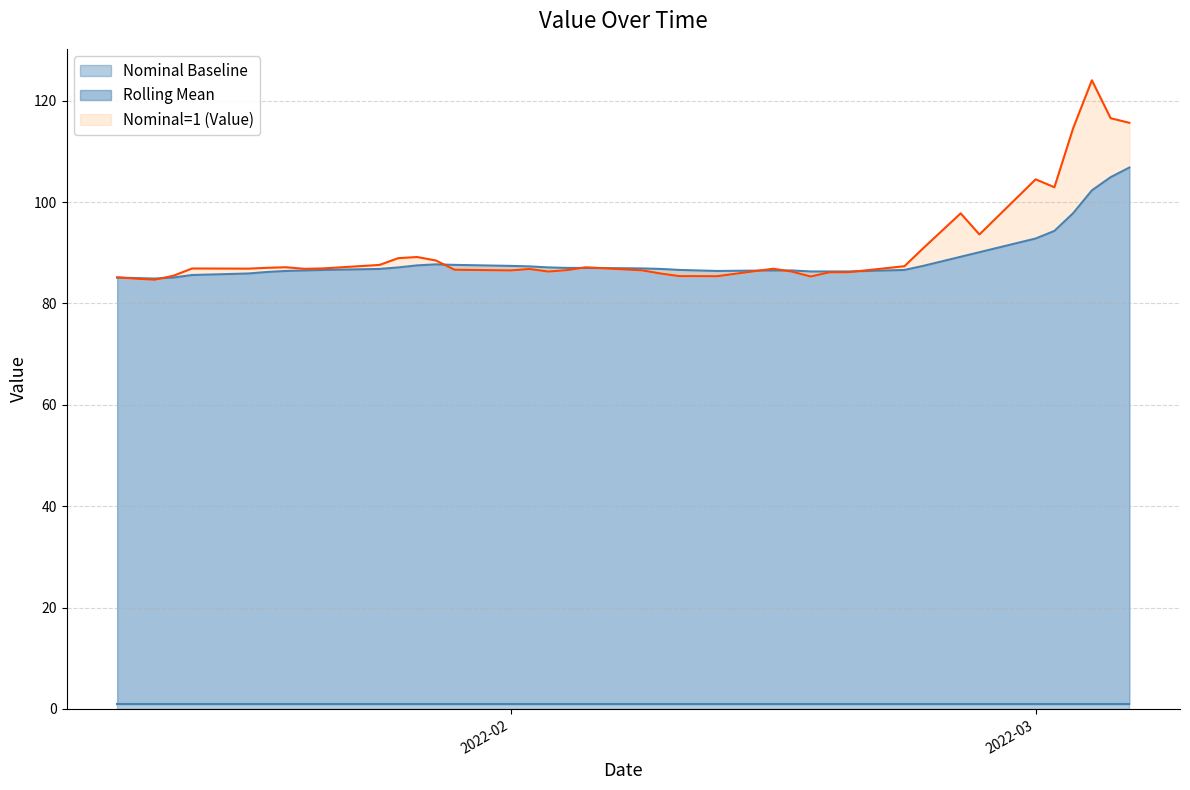

What is the difference between the second highest and second lowest values in the Rolling Mean series?

19.9